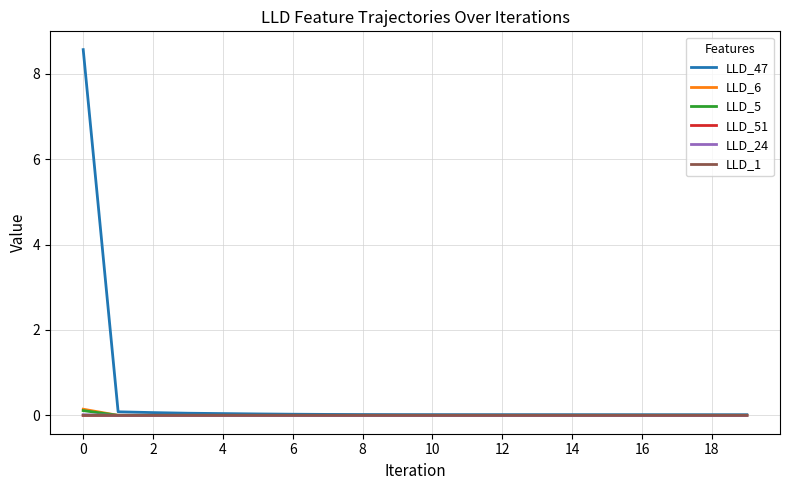

Which series has the largest total across all categories?

LLD_47